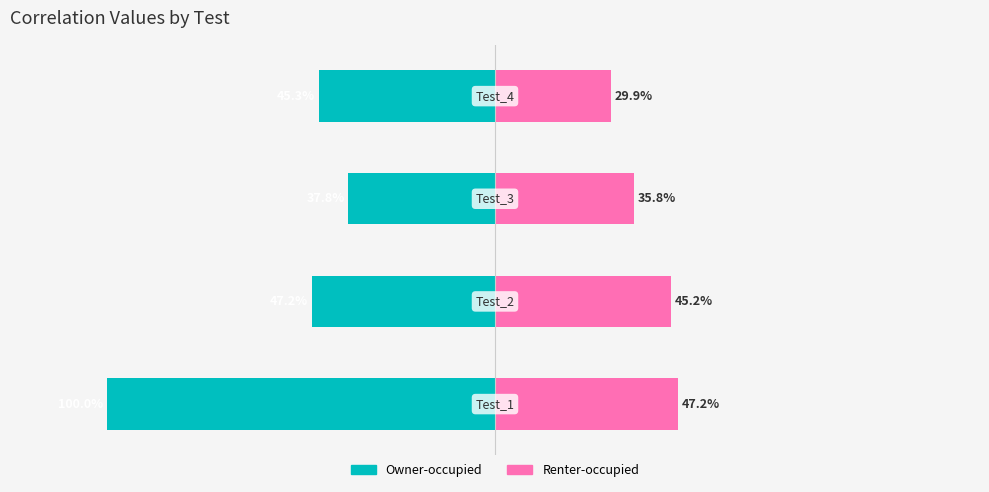

What is the value of the Renter-occupied bar at the 3rd from the left?

35.8